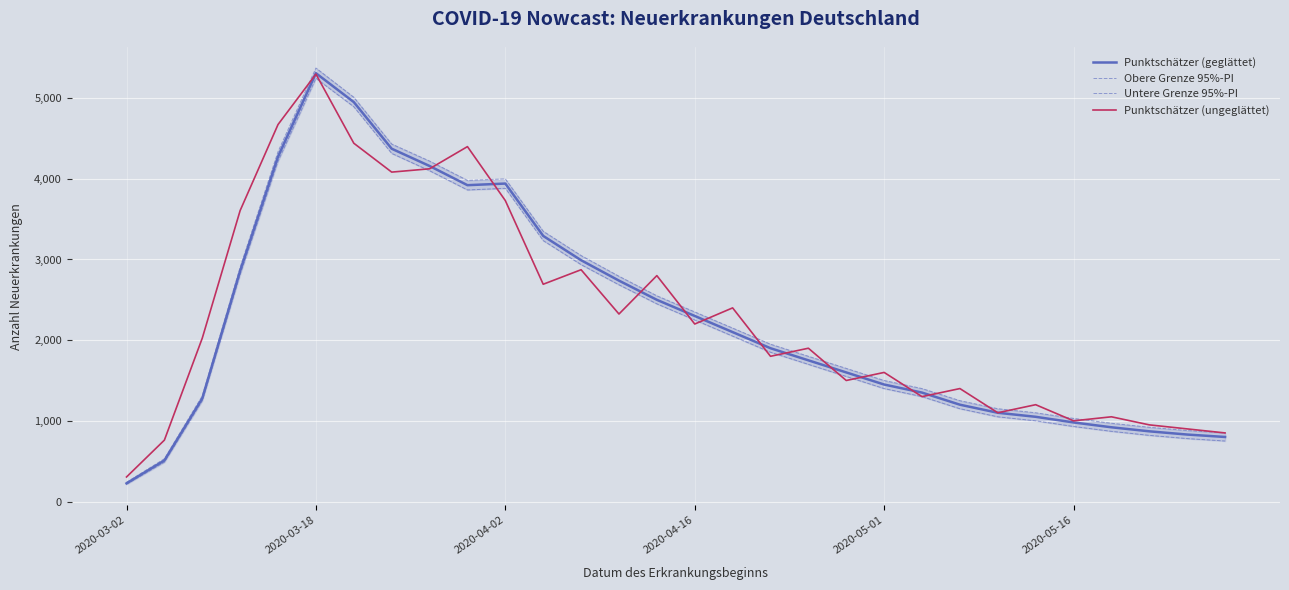

True or false: Punktschätzer (geglättet) and Obere Grenze 95%-PI cross at least once.

False